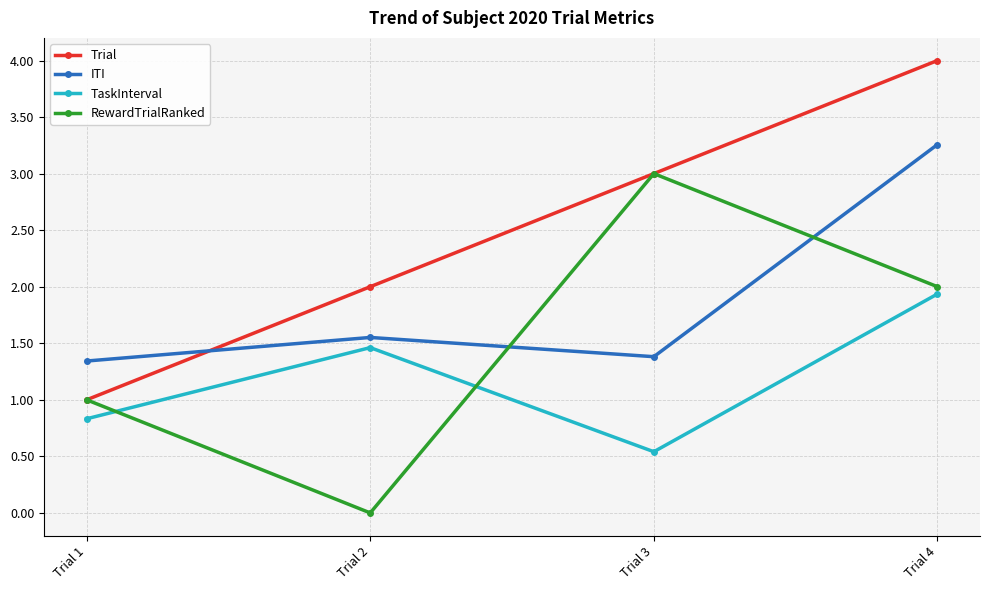

In ITI, how many points are higher than both neighbors (excluding endpoints)?

1